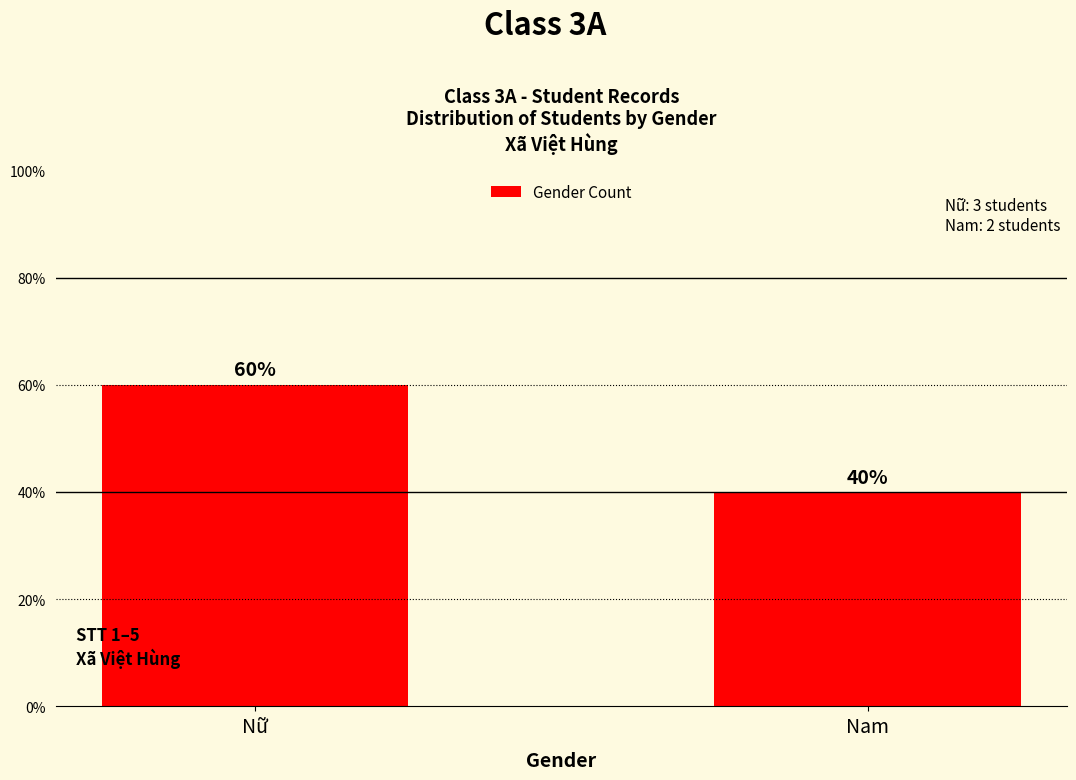

Rank the categories by value from highest to lowest.

Nữ, Nam